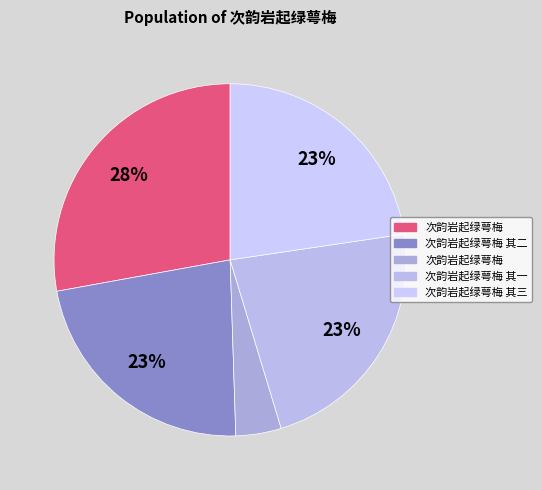

How many segments does this pie chart have?

5